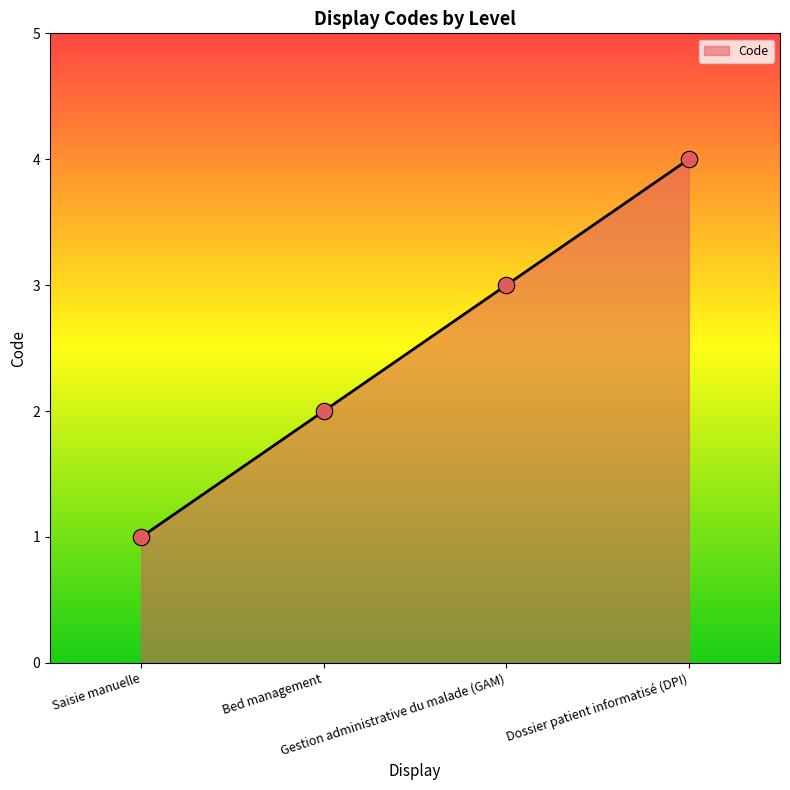

Between Saisie manuelle and Gestion administrative du malade (GAM), which is larger?

Gestion administrative du malade (GAM)